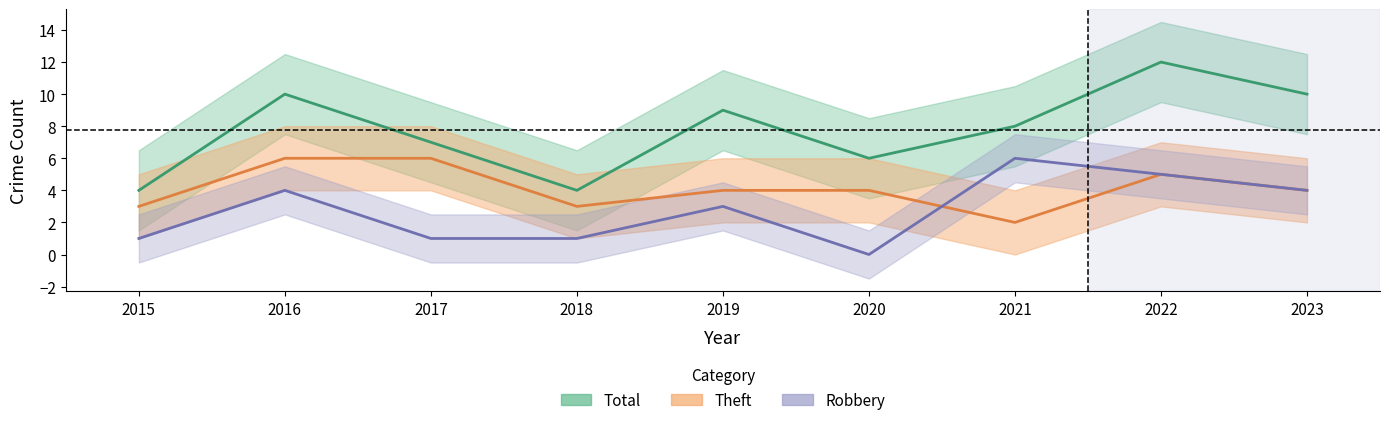

Where do Robbery and Theft first cross each other?

2020 and 2021